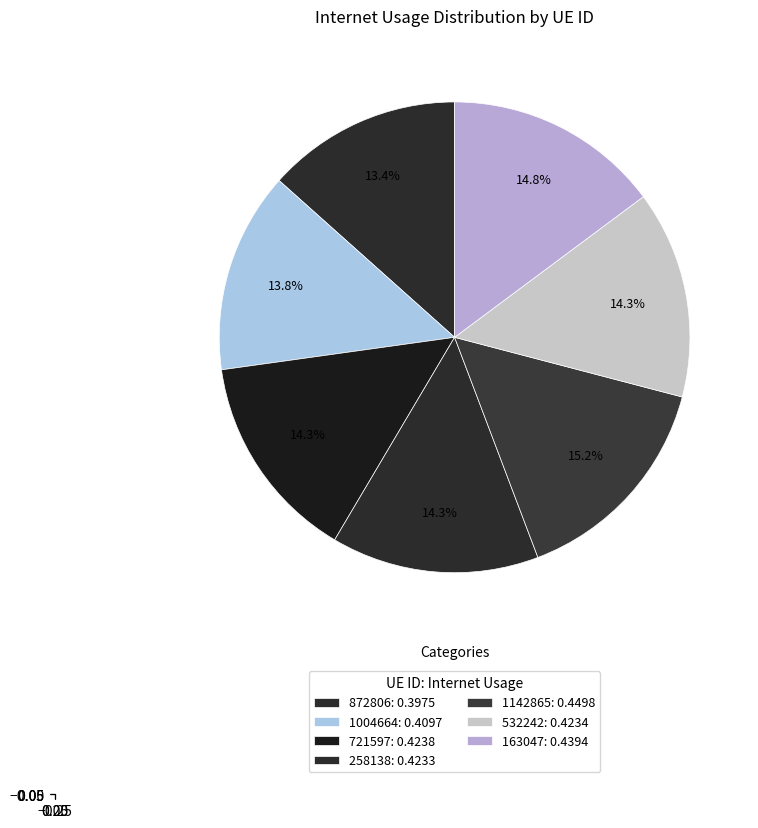

How many segments does this pie chart have?

7